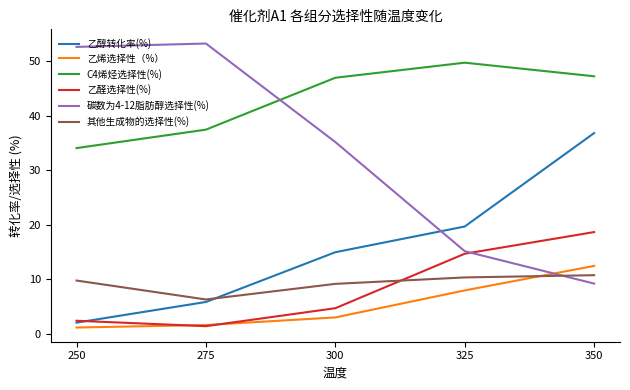

Rank the categories by 乙醇转化率(%) value from lowest to highest.

250, 275, 300, 325, 350